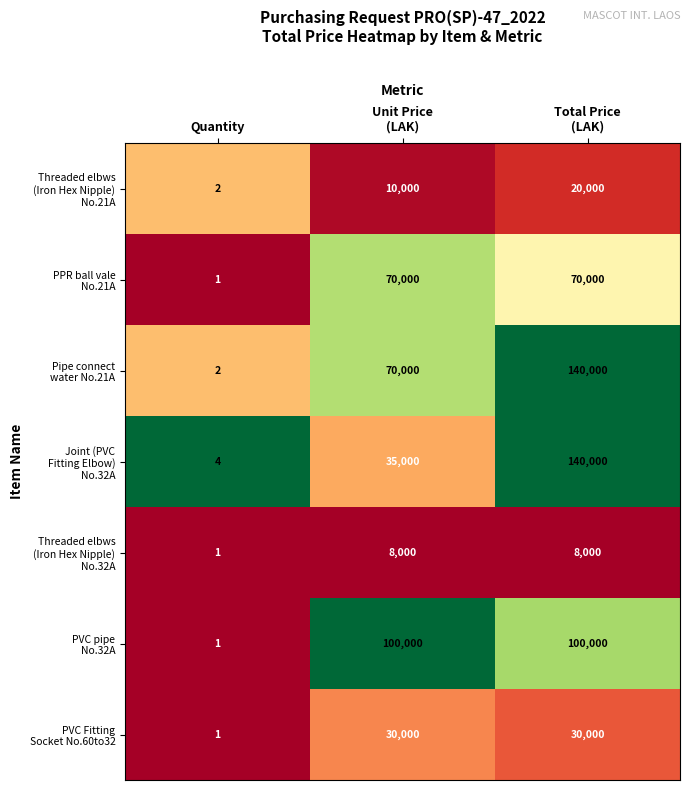

Count the number of data series in this chart.

7